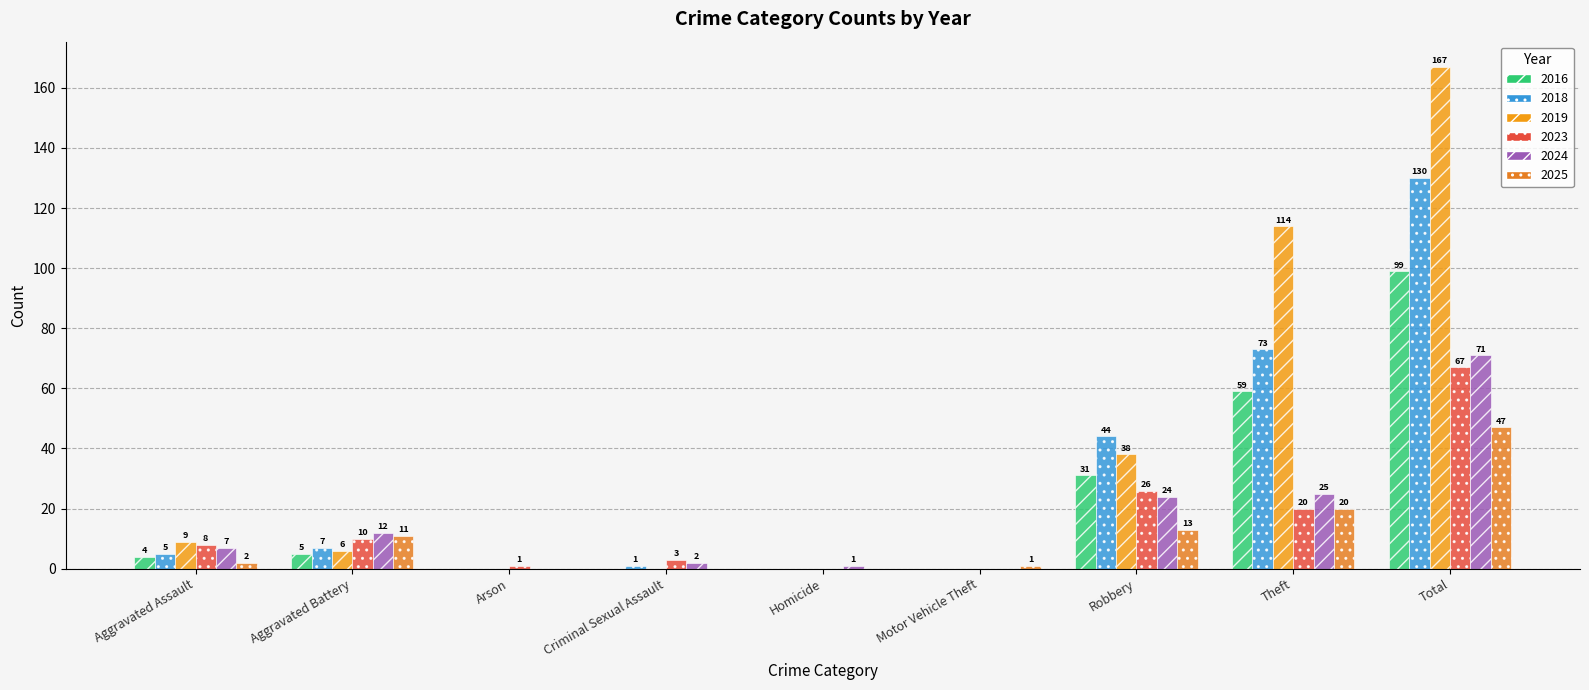

How many series are shown in this chart?

6